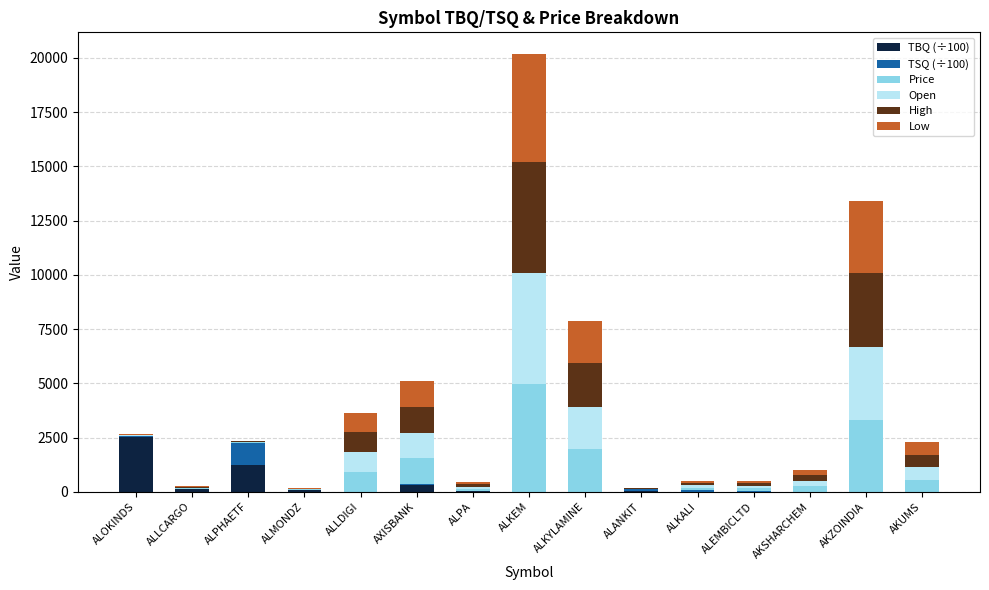

What is the highest value of the TBQ (÷100) series?

2523.1